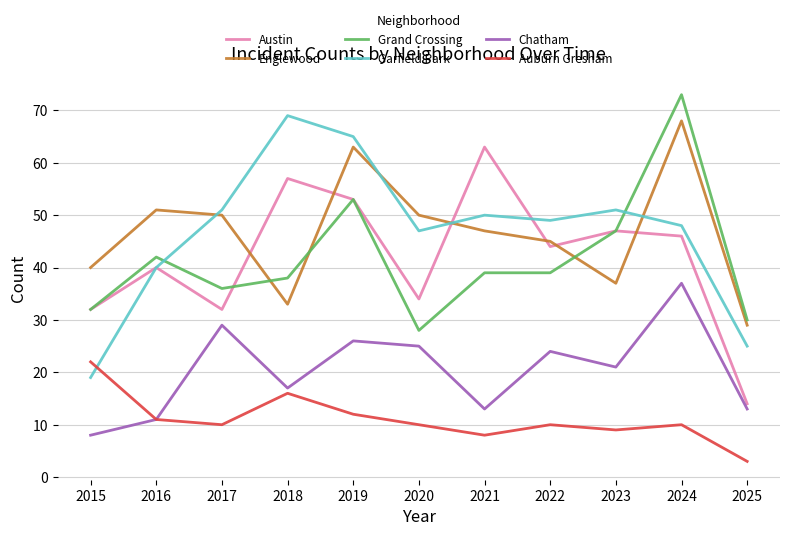

Read the Auburn Gresham value at 2017, to the nearest 5.

10